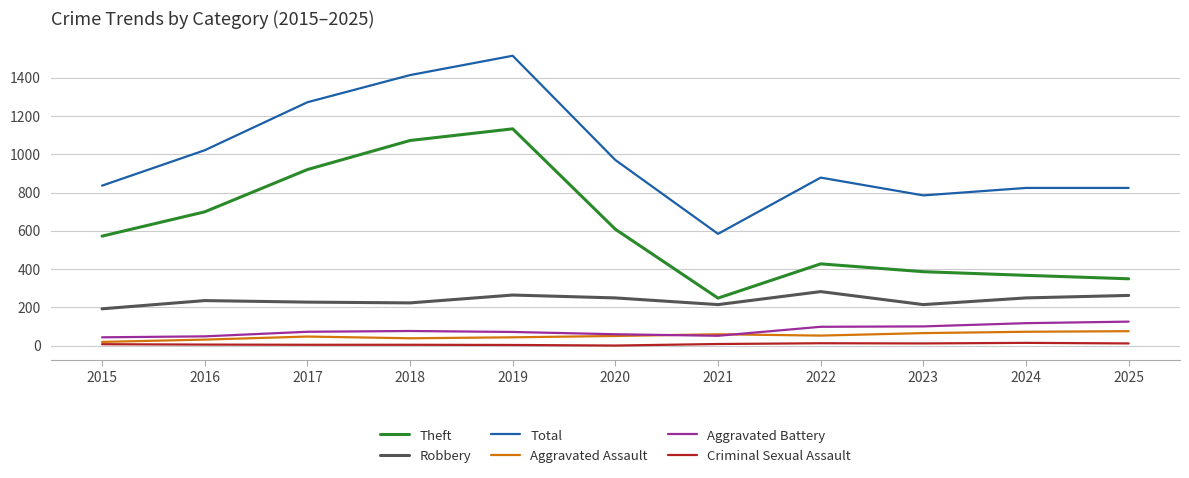

At which label is Total closest to 1049?

2016